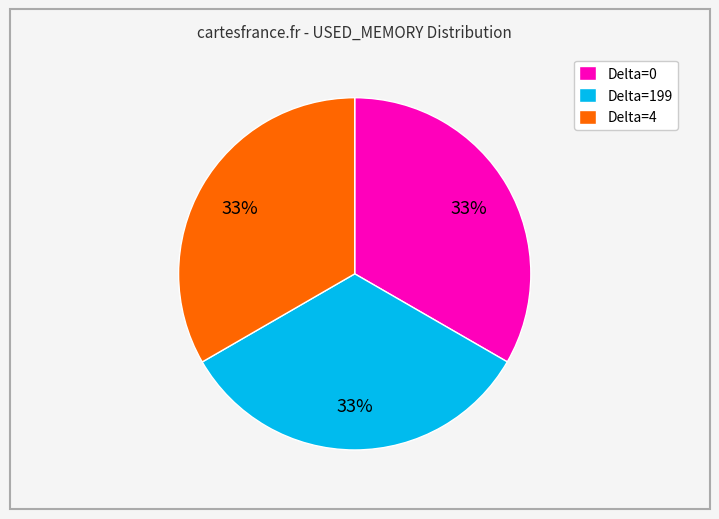

True or false: Delta=199 accounts for 19% of the total.

False